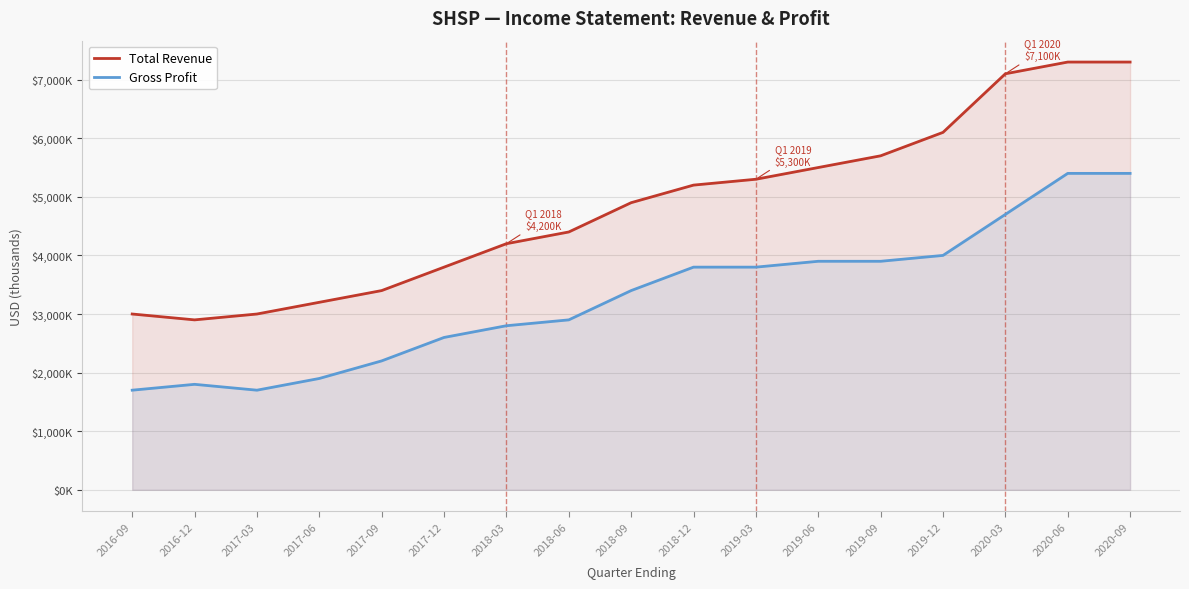

What is the difference between the maximum and second lowest values in the Total Revenue series?

4300